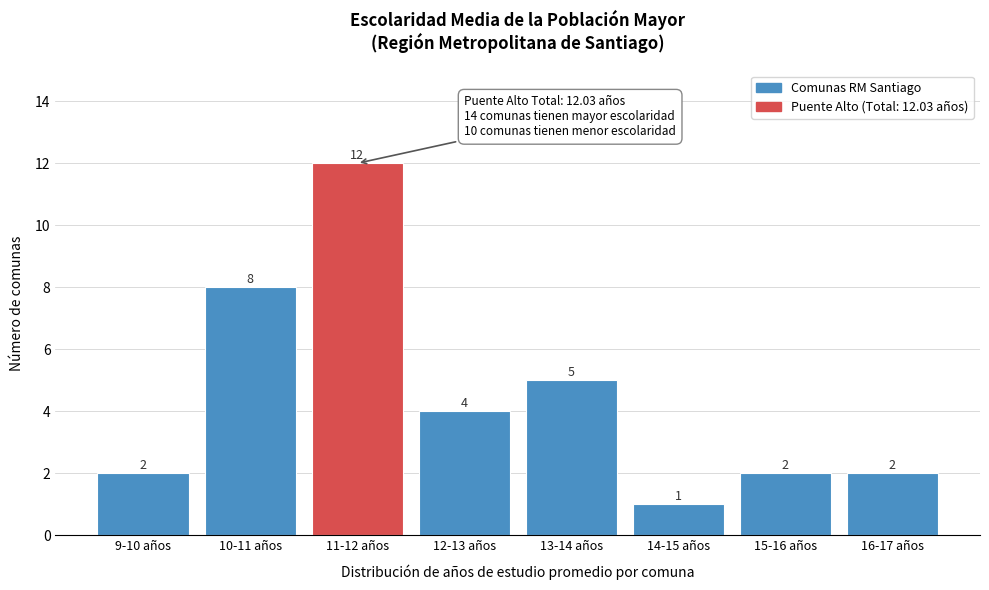

Reading left to right, extract all data points from this chart.

9-10 años=2	10-11 años=8	11-12 años=12	12-13 años=4	13-14 años=5	14-15 años=1	15-16 años=2	16-17 años=2